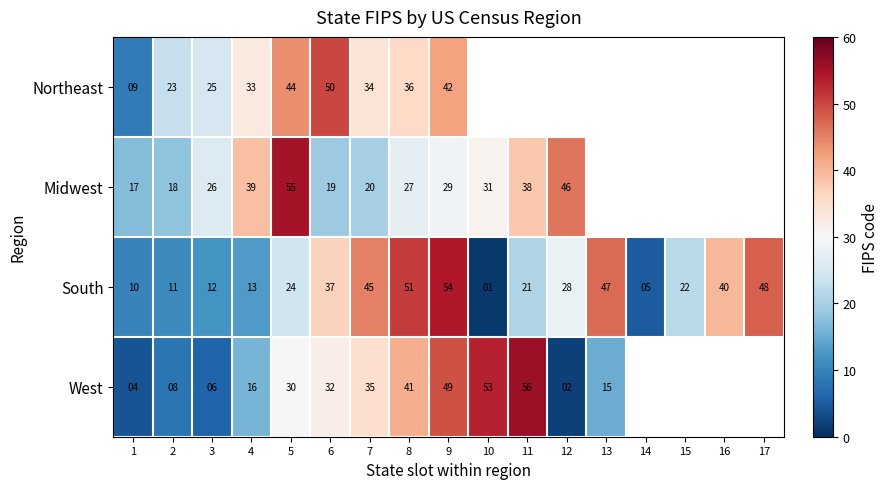

The value of South at 14 is 8.3. True or false?

False